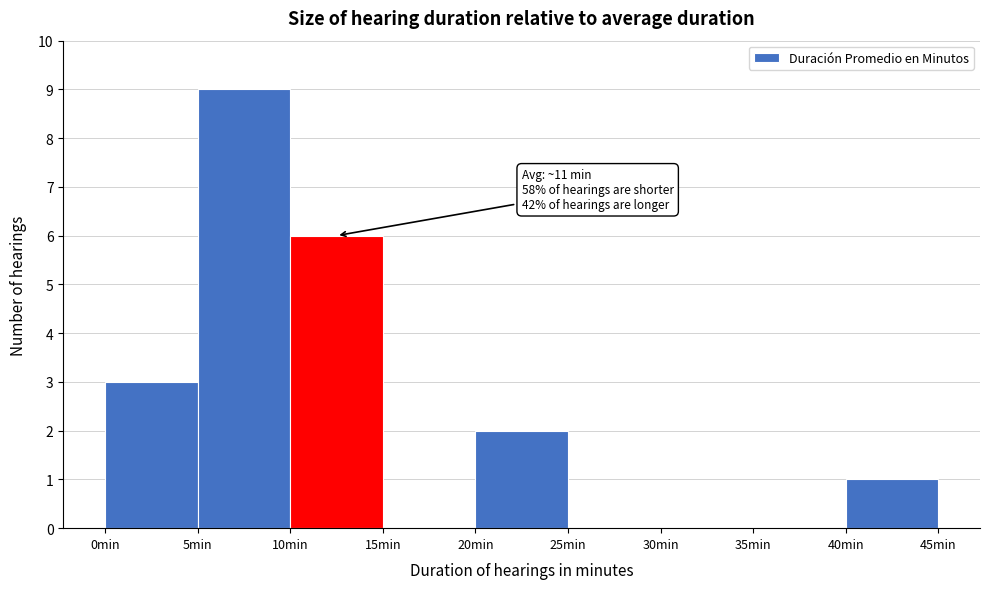

Over which range of the x-axis is the bar tallest?

5 to 10